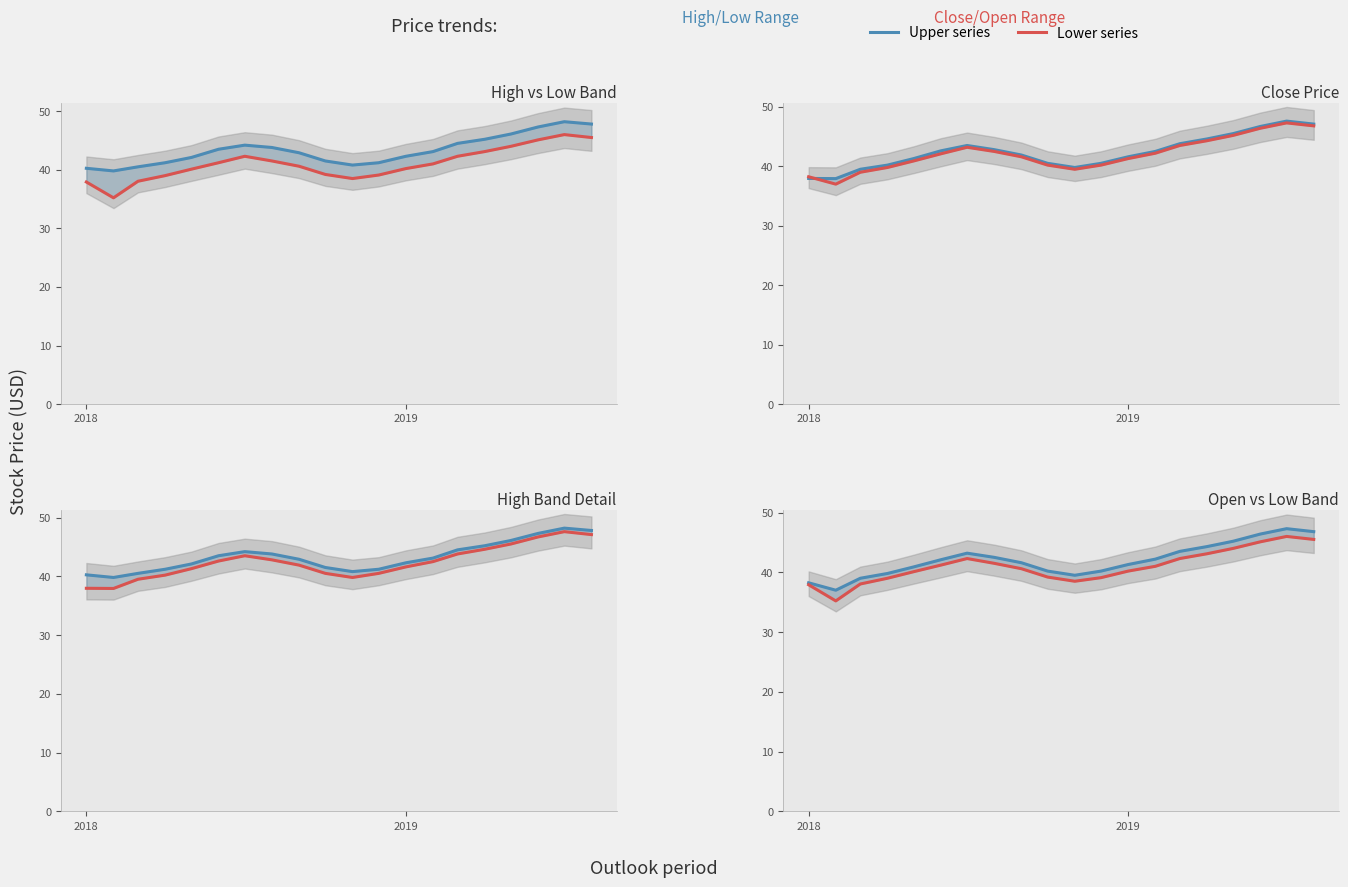

Is it true that Close equals 65.8 at 18?

False